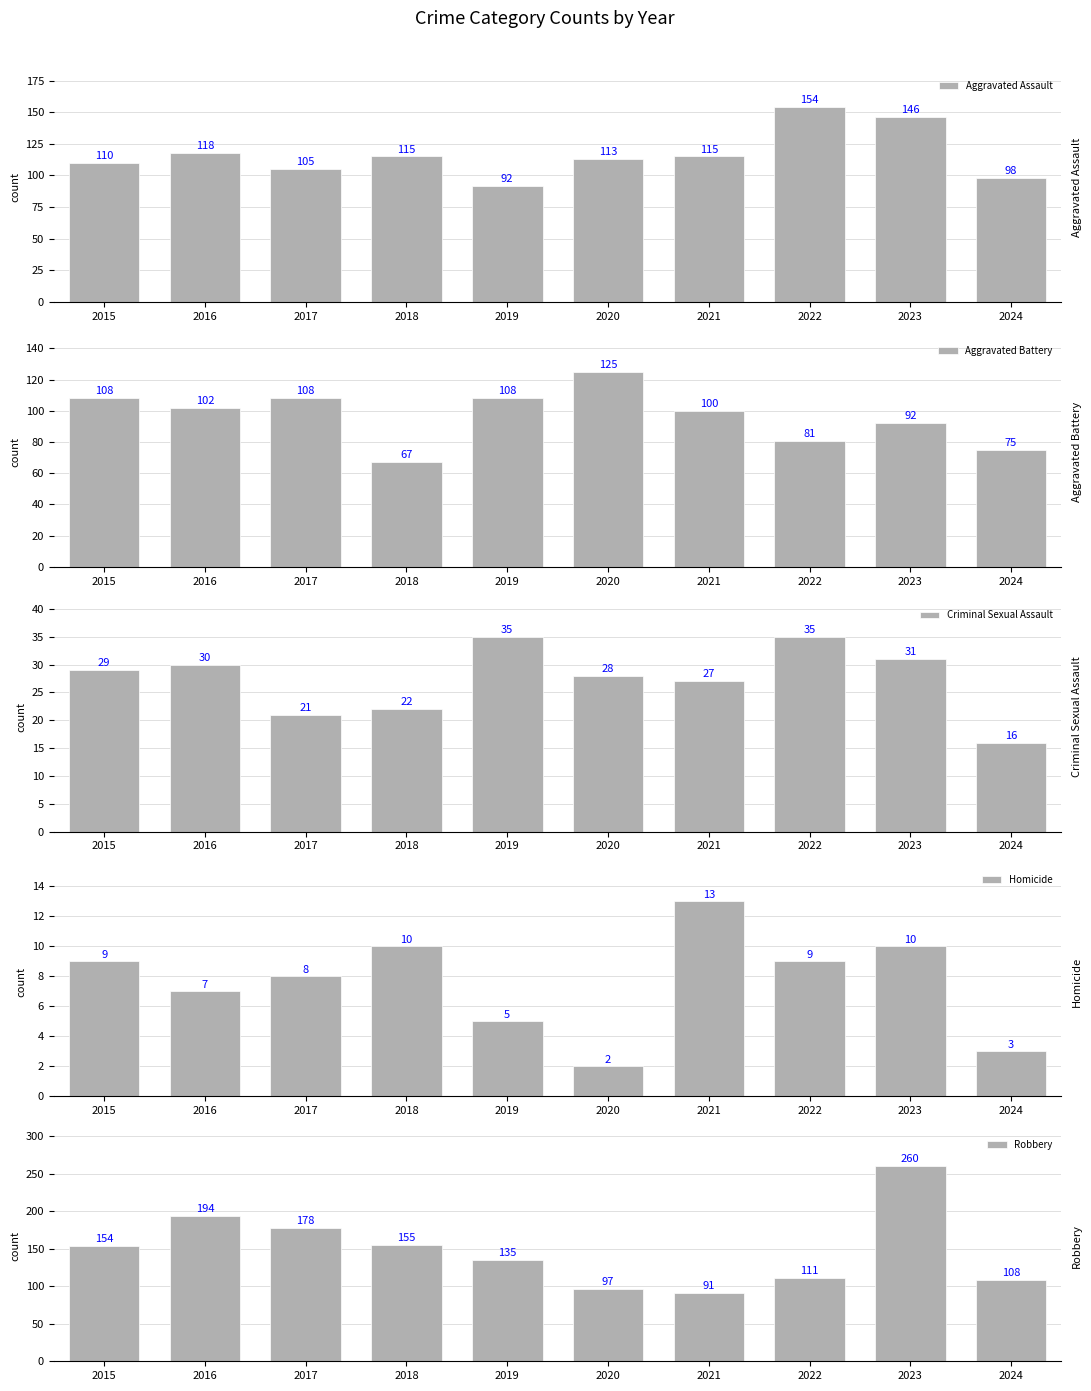

Between 2015 and 2018, which is larger?

2018